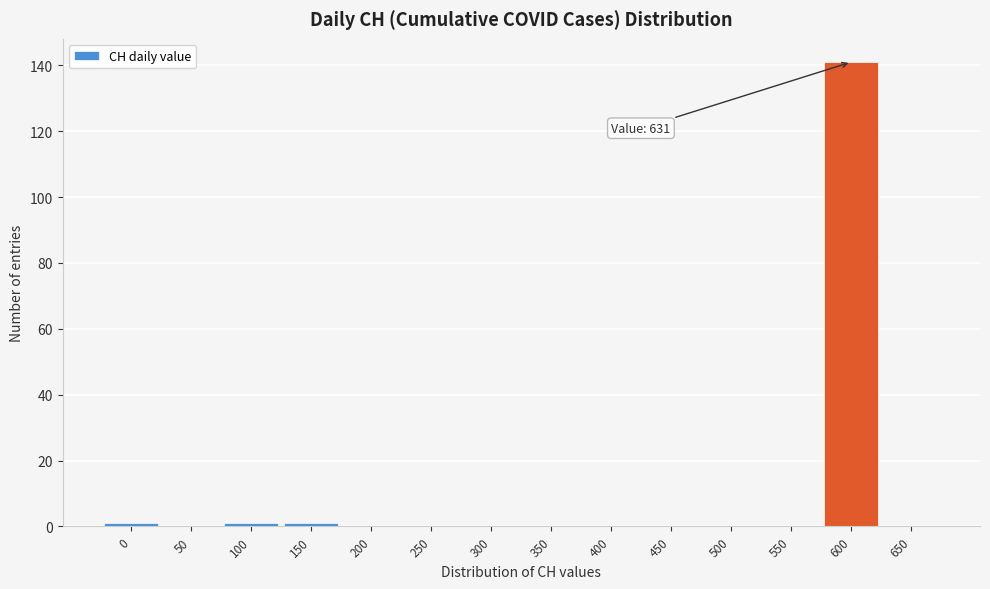

Reading left to right, extract all data points from this chart.

0=1	50=0	100=1	150=1	200=0	250=0	300=0	350=0	400=0	450=0	500=0	550=0	600=141	650=0